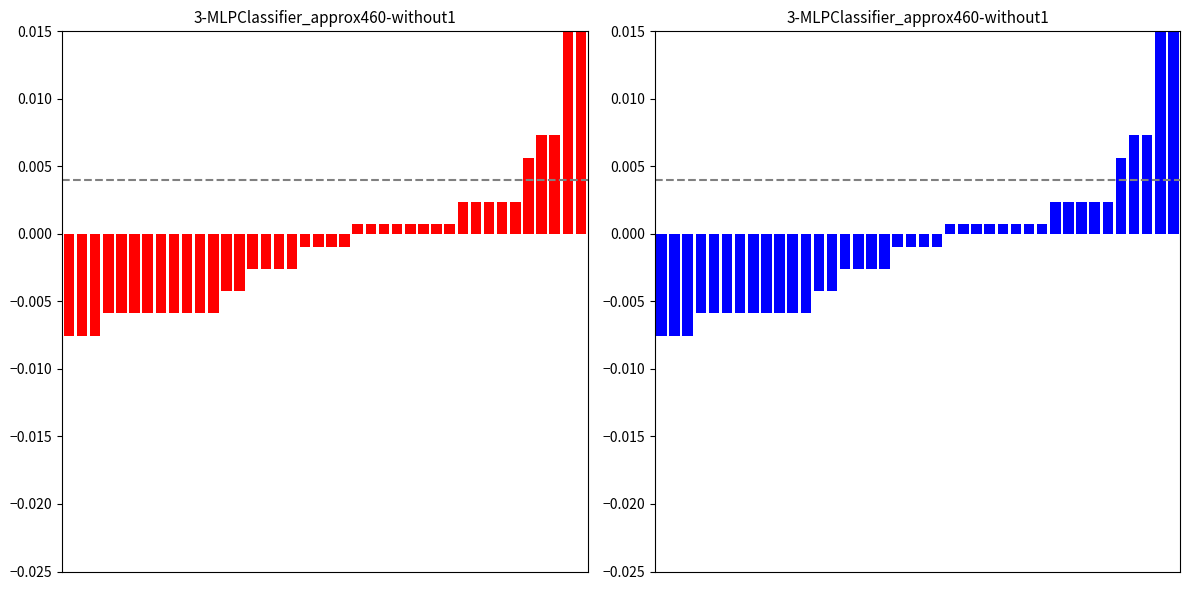

At which category does the chart reach its peak across all series?

38